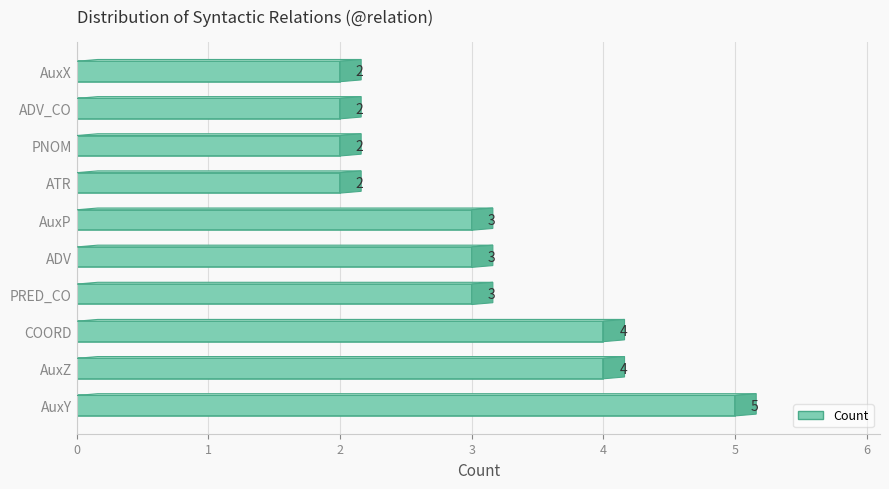

The value at COORD is 5. True or false?

False